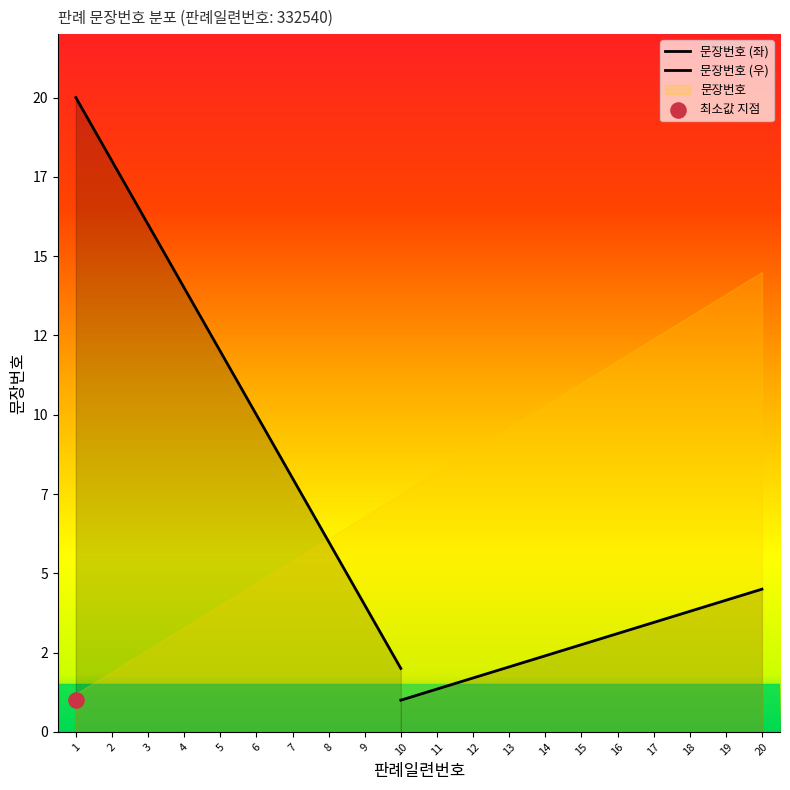

Which has a higher value, 1 or 13?

13